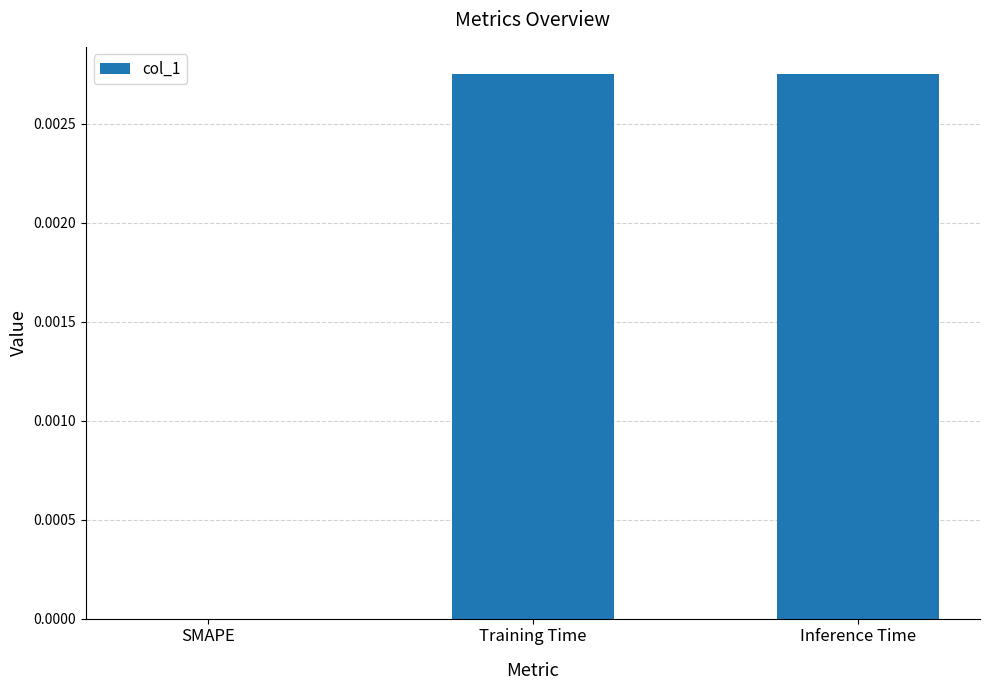

Count the values in the range 0 to 1.

3